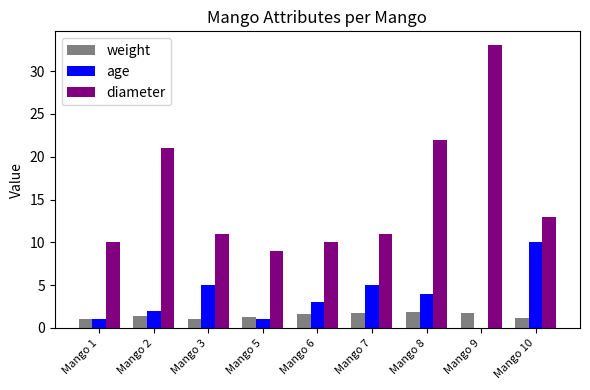

Which label corresponds to the largest value in the chart?

Mango 9